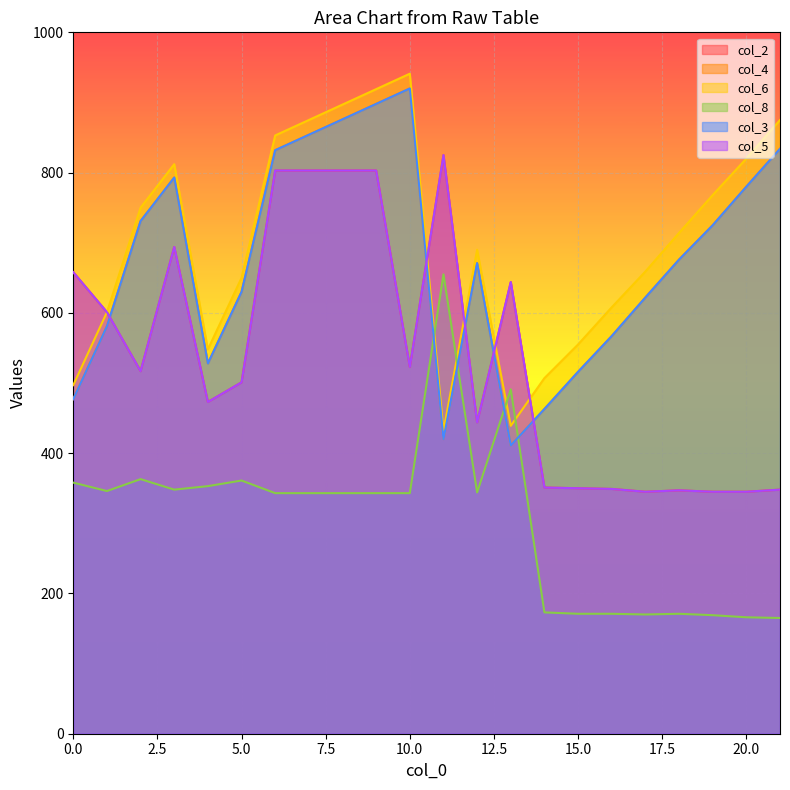

How many data points in col_3 are less than 676?

11